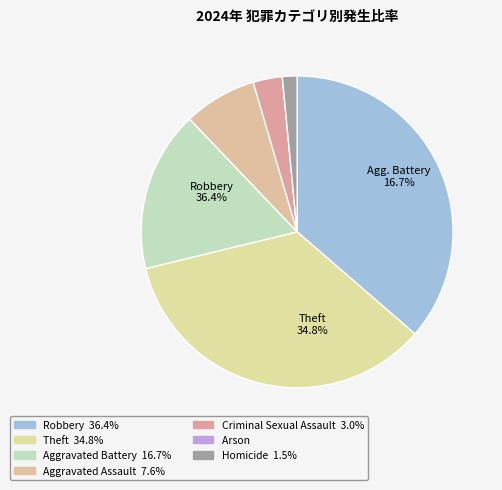

To the nearest percent, what portion does Homicide represent?

2%